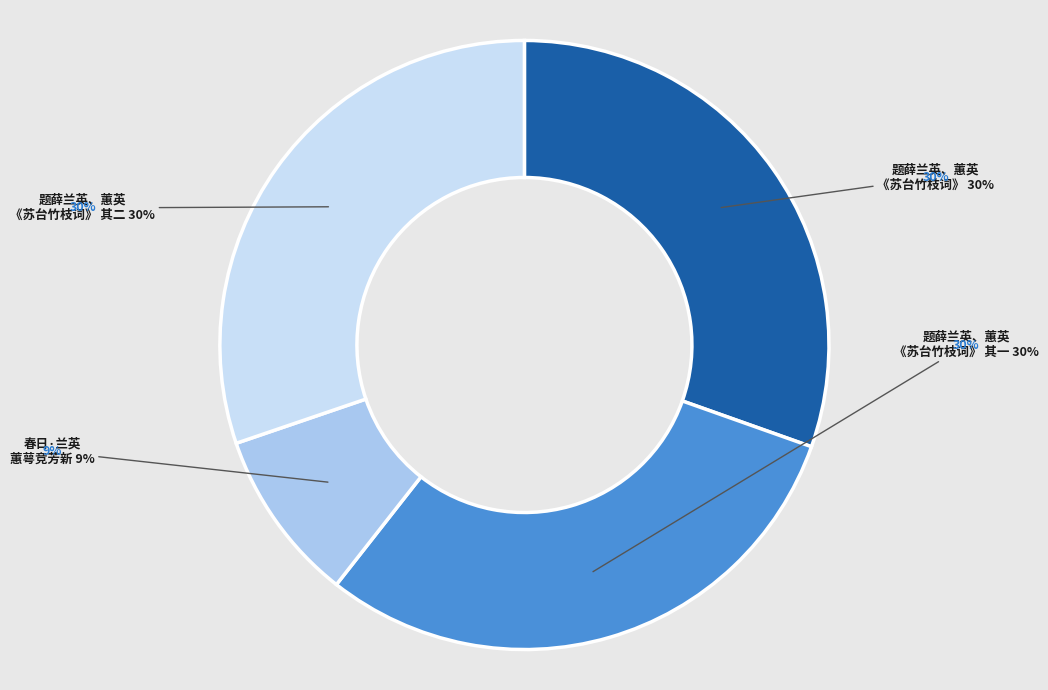

Is it true that 题薛兰英、蕙英《苏台竹枝词》 其二 is 16% of the pie?

False